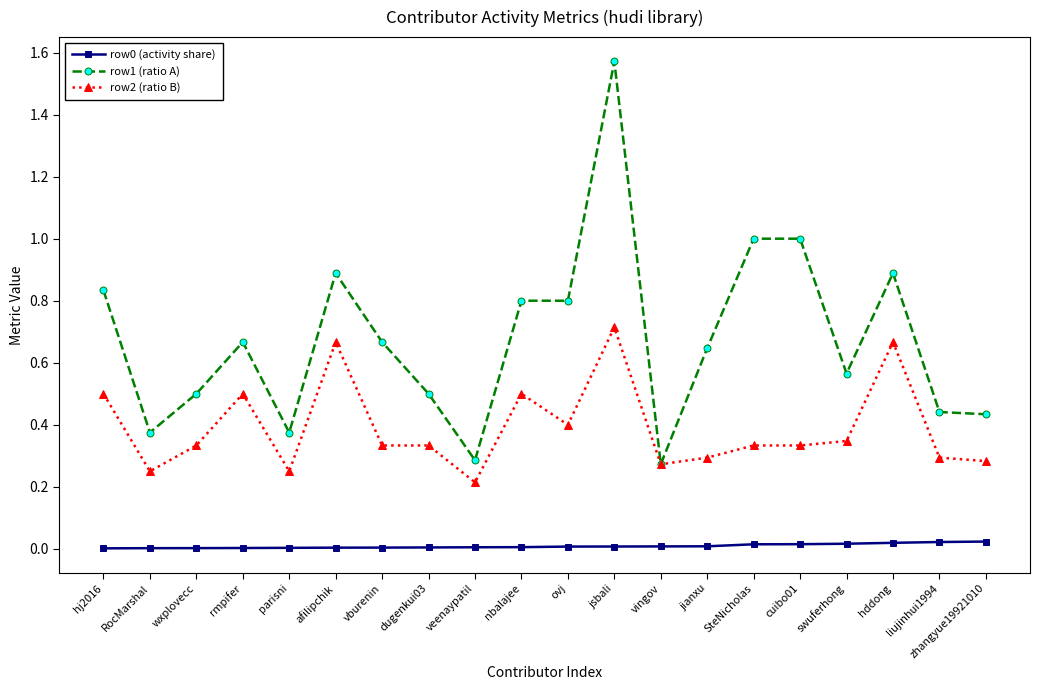

What is the label of the 5th point from the left?

parisni